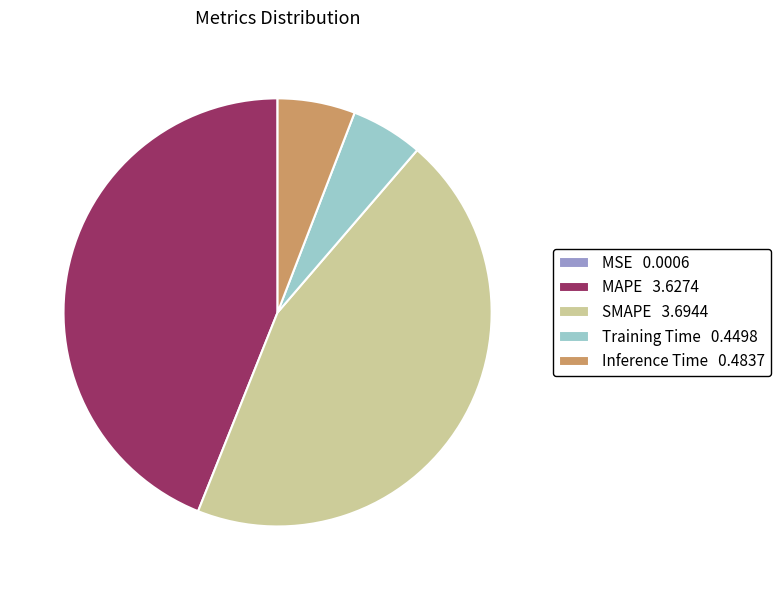

Which category has the biggest portion of the pie?

SMAPE